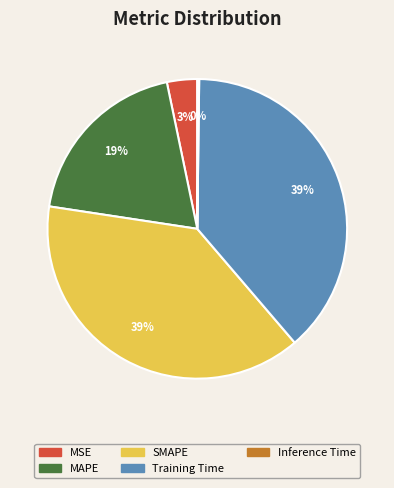

To the nearest percent, what portion does Training Time represent?

39%